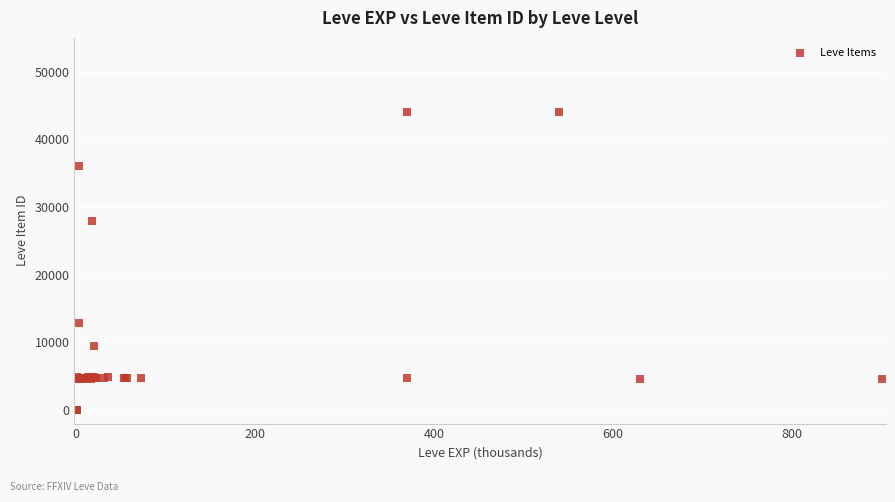

What Y value in the scatter plot is closest to 22048?

27884